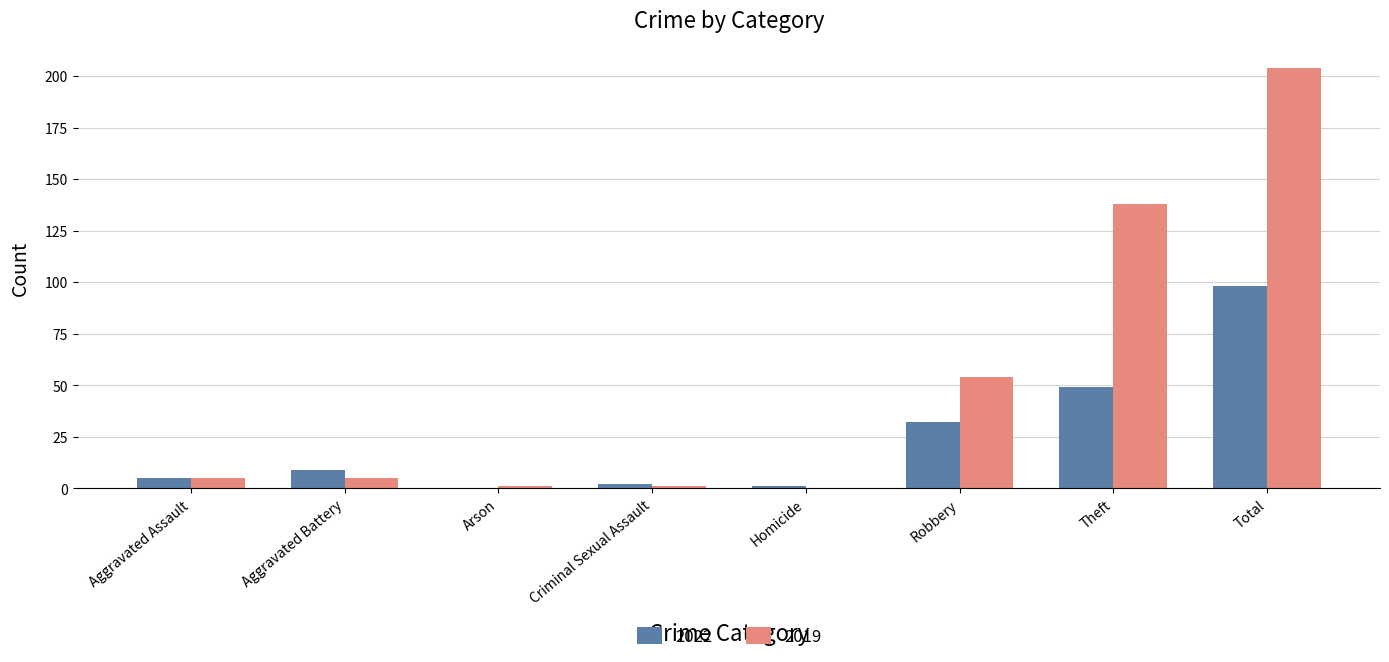

Which series changed the most between Robbery and Total?

2019